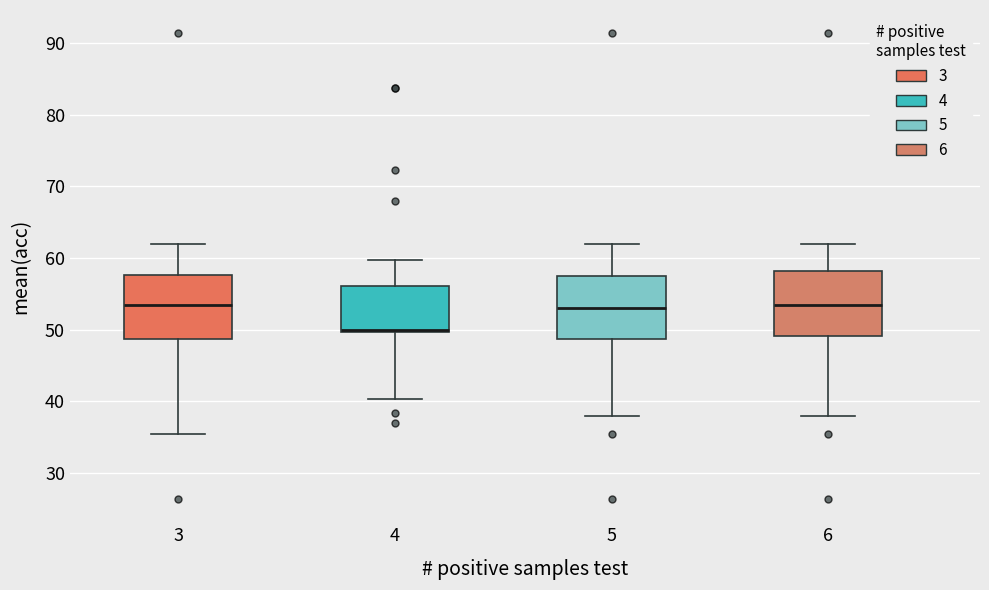

Reading left to right, transcribe this box plot: for each box, give where its median line is, the range the box spans, and where its two whiskers end, as read against the y-axis. The values are not printed on the chart, so give them approximately, as read against the axis.

3: median 54, box 49 to 58, whiskers 35 to 62
4: median 50 (just above the box's lower edge), box 50 to 56, whiskers 40 to 60
5: median 53, box 49 to 58, whiskers 38 to 62
6: median 54, box 49 to 58, whiskers 38 to 62